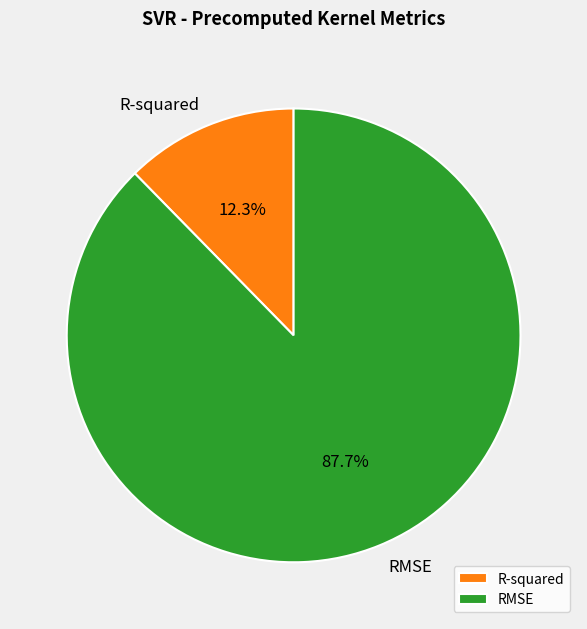

How many slices are in this pie chart?

2